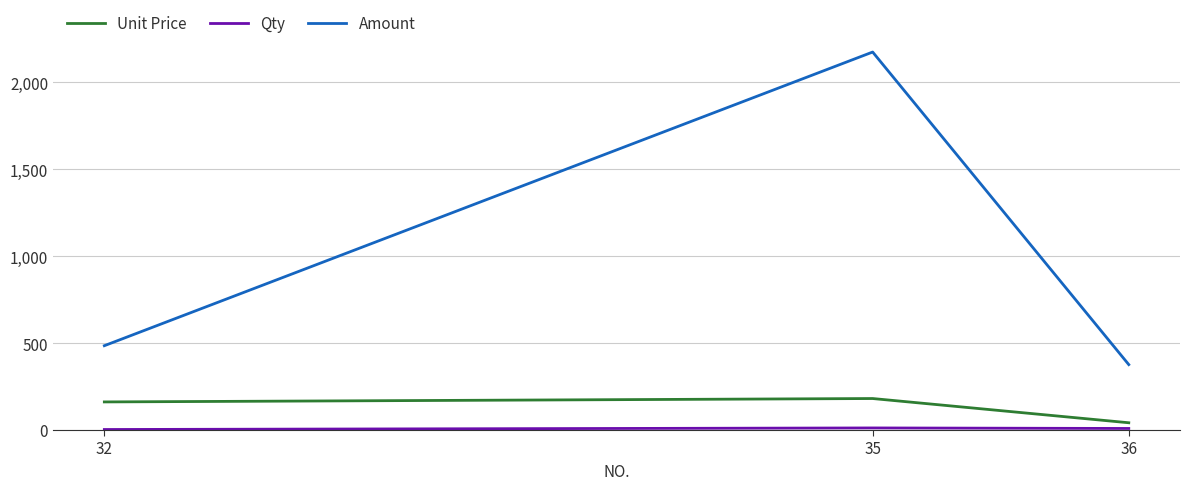

What is the difference between the maximum and minimum values in the Amount series?

1798.3